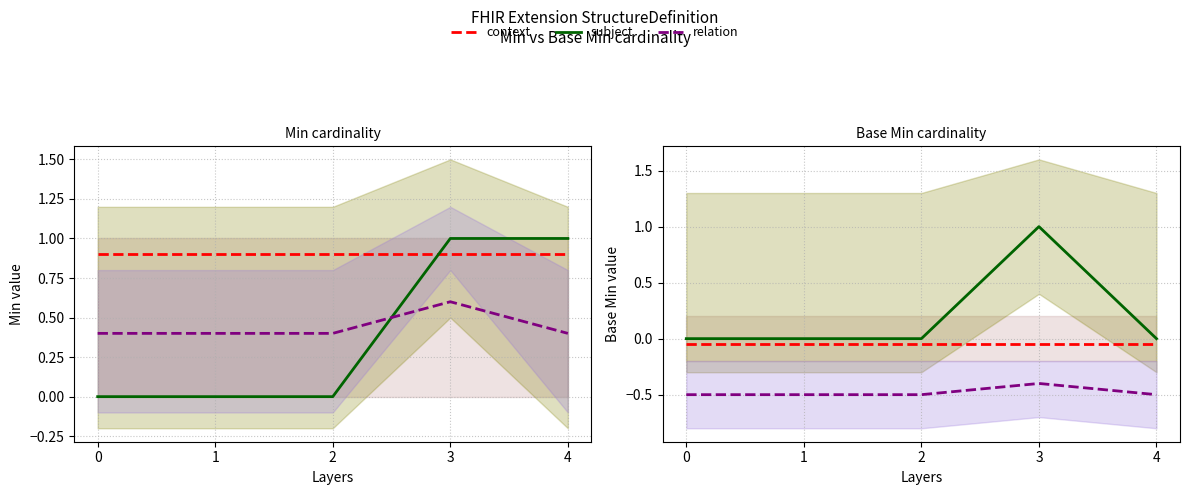

Rank the series at 0 from highest to lowest value.

subject, context, relation